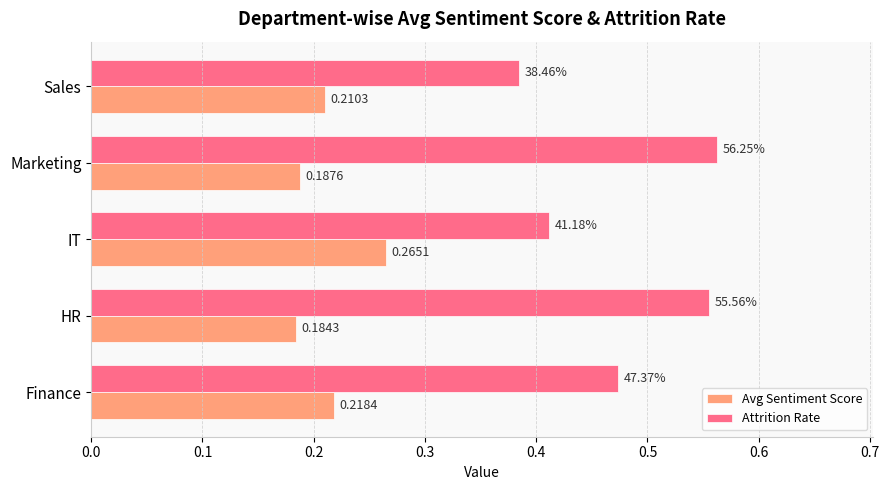

Which series has the largest range (max minus min)?

Attrition Rate